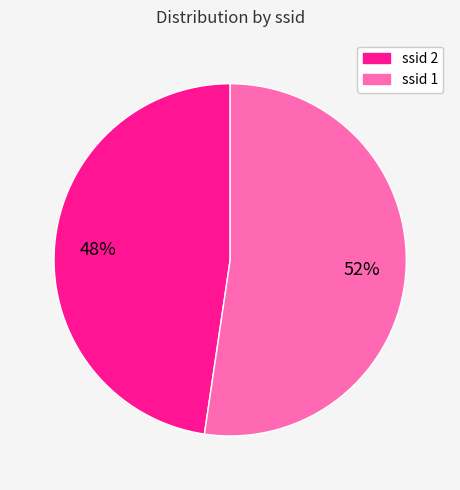

To the nearest percent, what is the average slice percentage?

50%